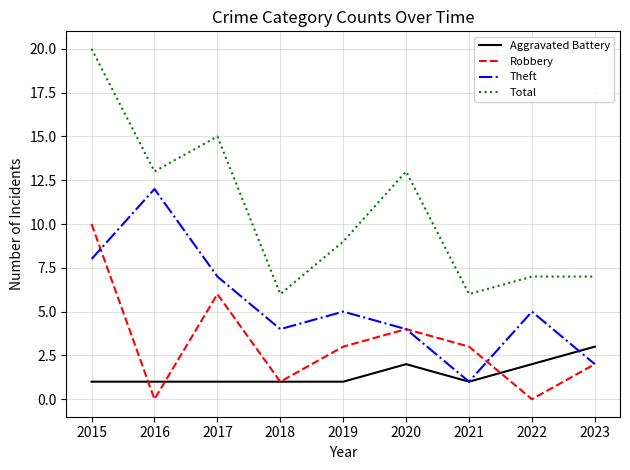

List the series in order of their peak value, highest first.

Total, Theft, Robbery, Aggravated Battery